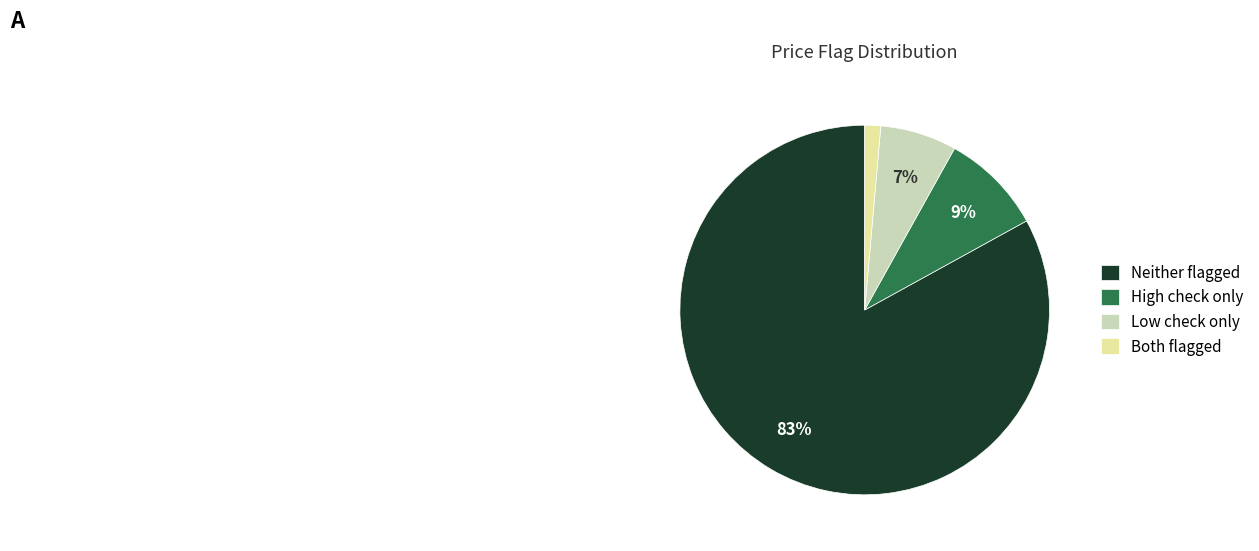

What is the majority slice?

Neither flagged